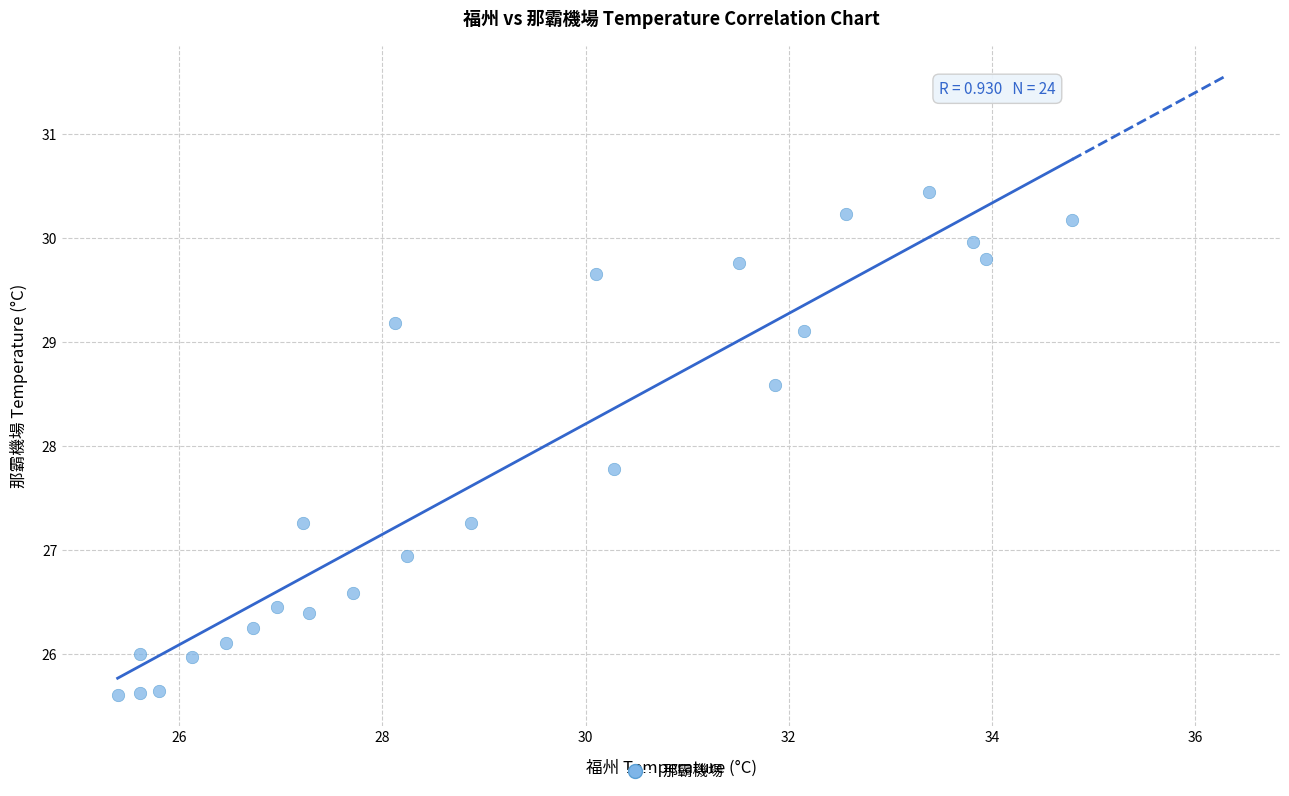

What Y value in the scatter plot is closest to 28?

27.8